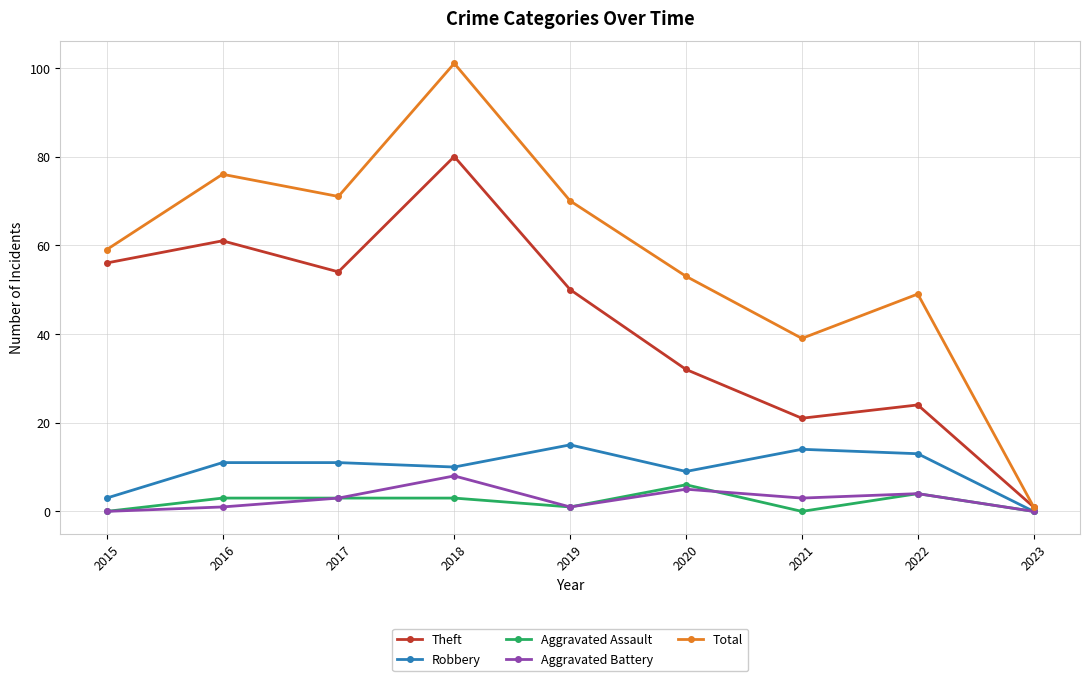

What is the total value across all series at 2022?

94